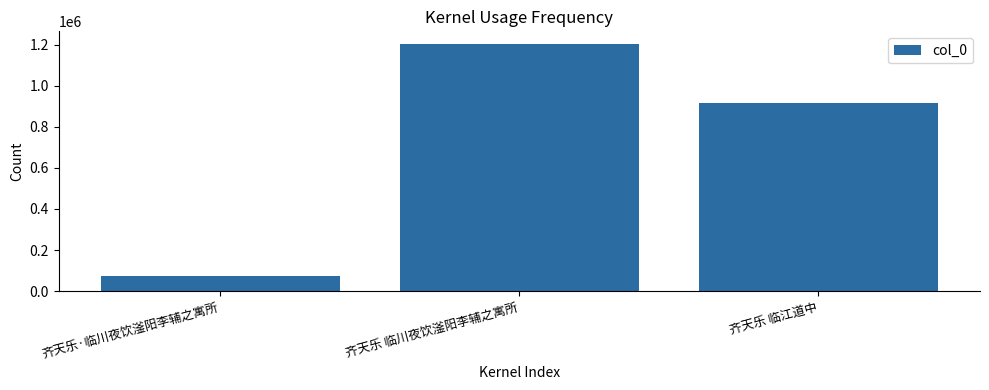

What is the label of the 1st bar from the left?

齐天乐·临川夜饮滏阳李辅之寓所